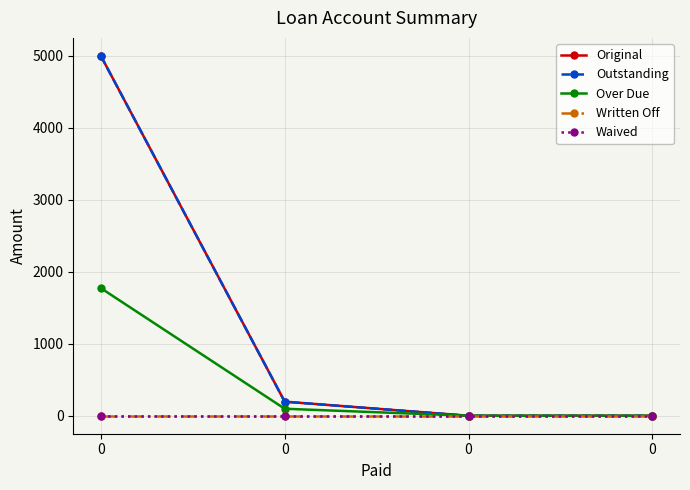

What is the highest value of the Original series?

5000.0